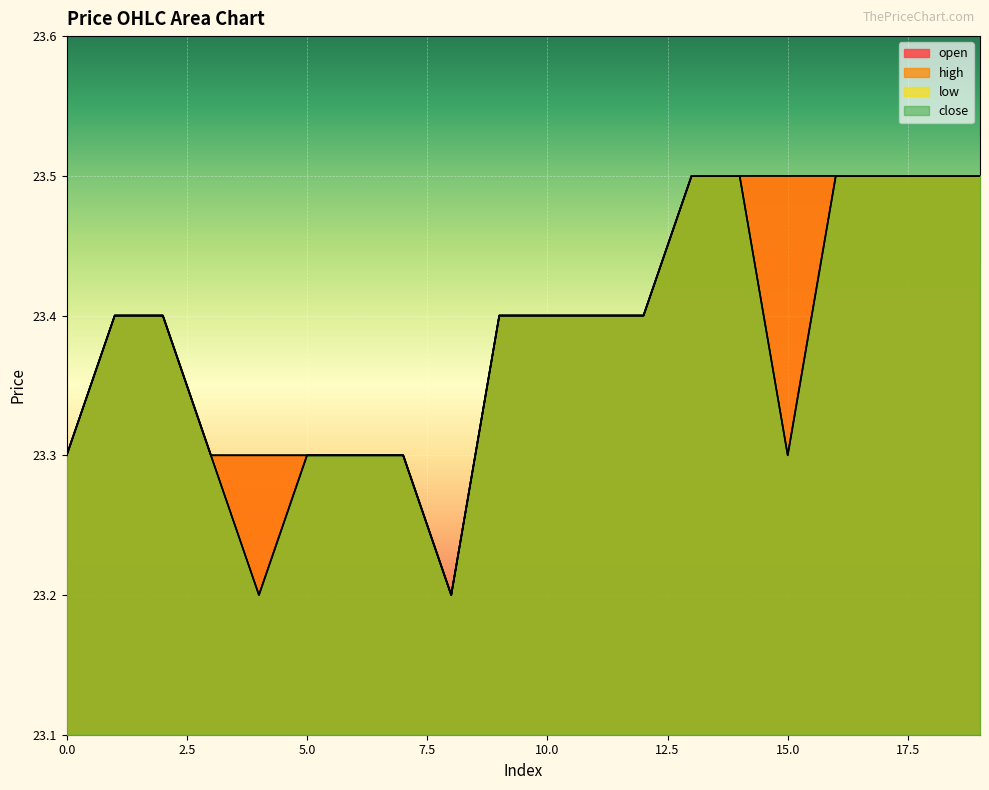

How many lines are shown in the chart?

4